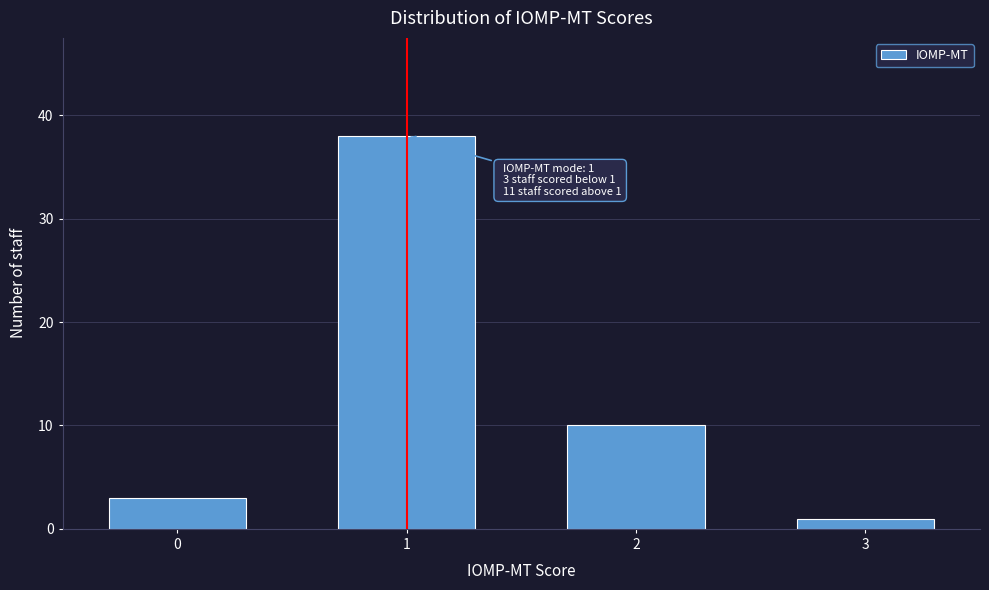

Reading left to right, list all the values displayed in this chart.

0=3	1=38	2=10	3=1